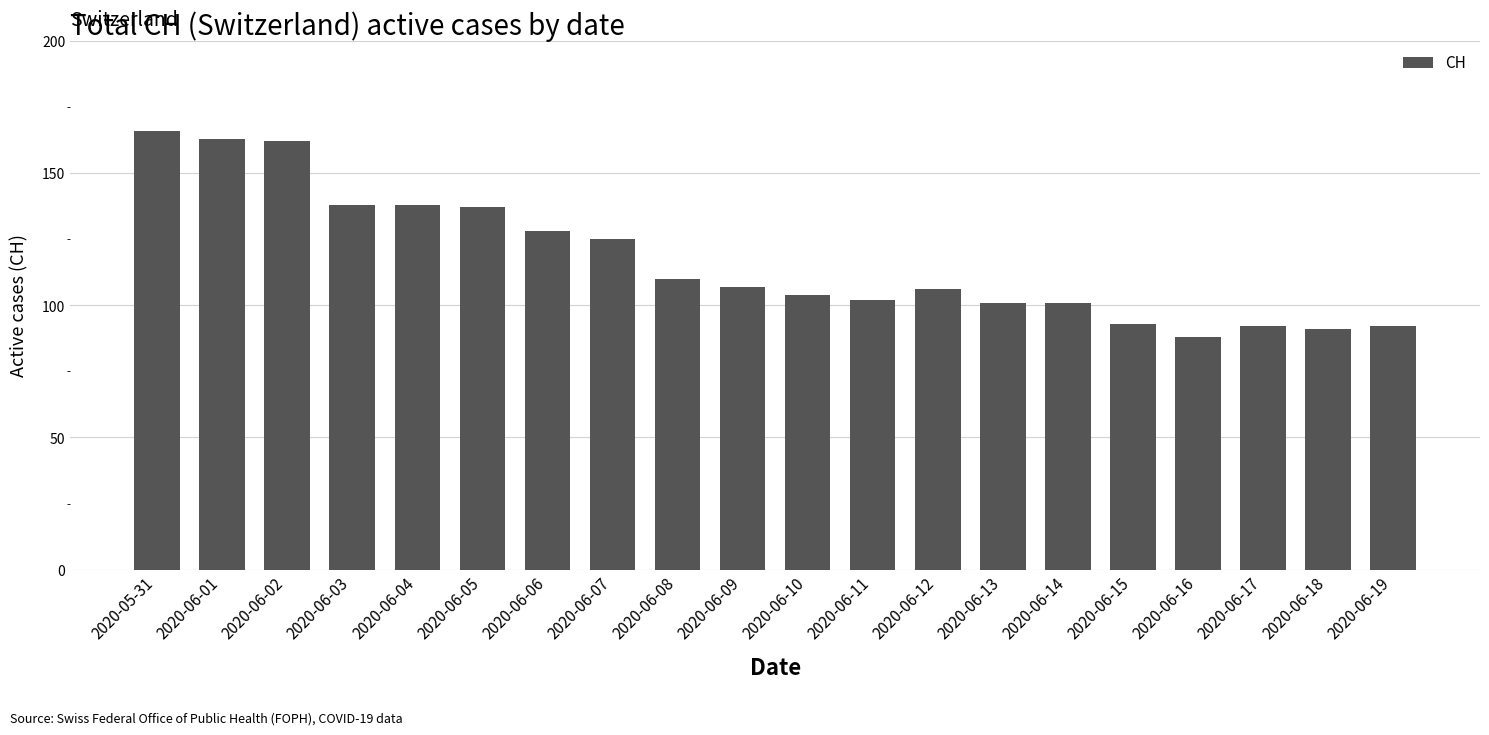

The value at 2020-06-01 is 235. True or false?

False